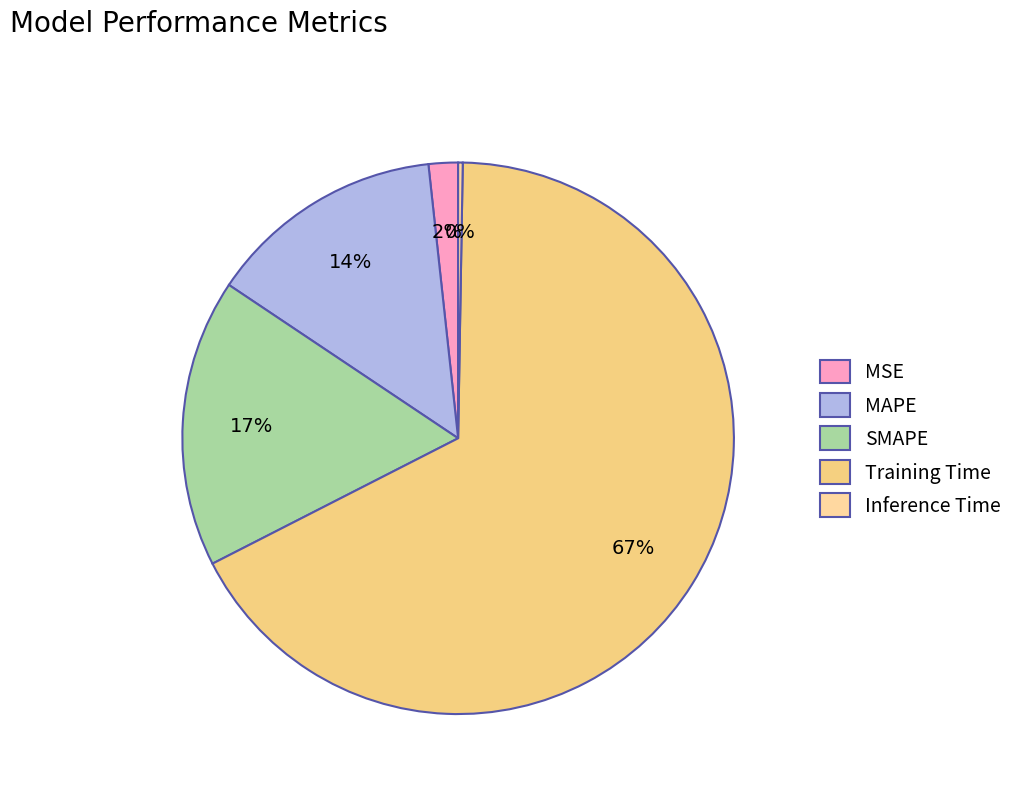

What is the majority slice?

Training Time